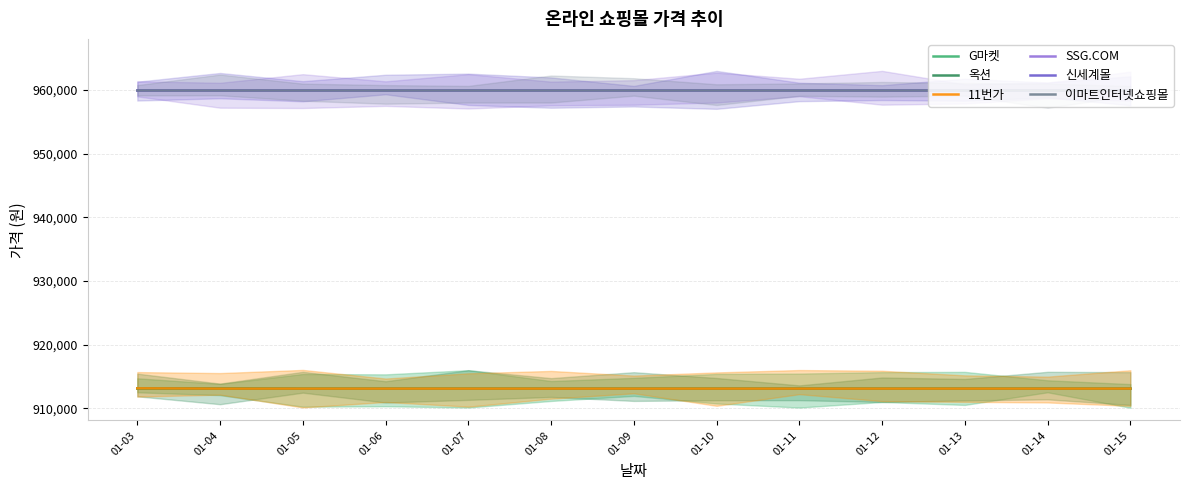

Where is 11번가 nearest to the value 913120?

01-03